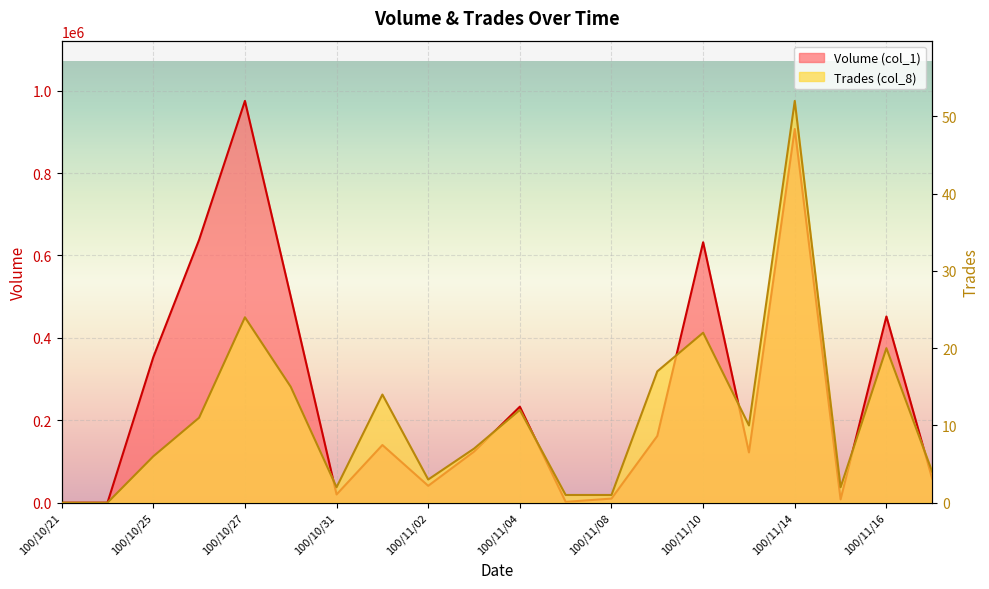

Which category has the highest value across all series?

100/10/27